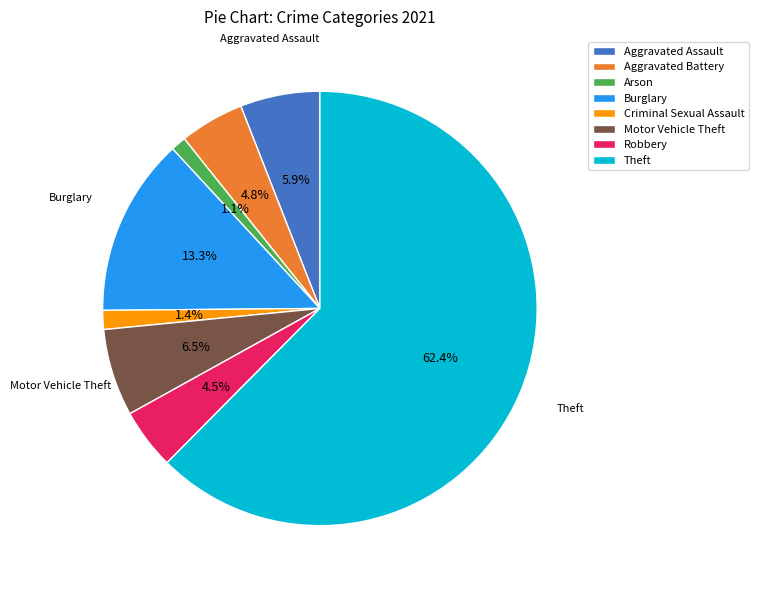

Does any single category account for the majority?

Yes